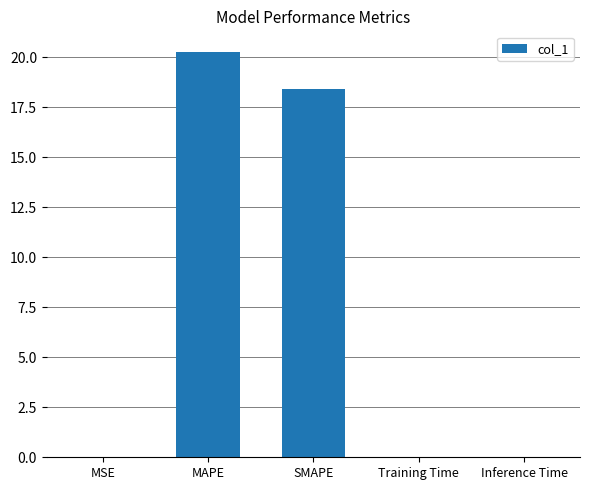

True or false: the data shows 33.0 at SMAPE.

False